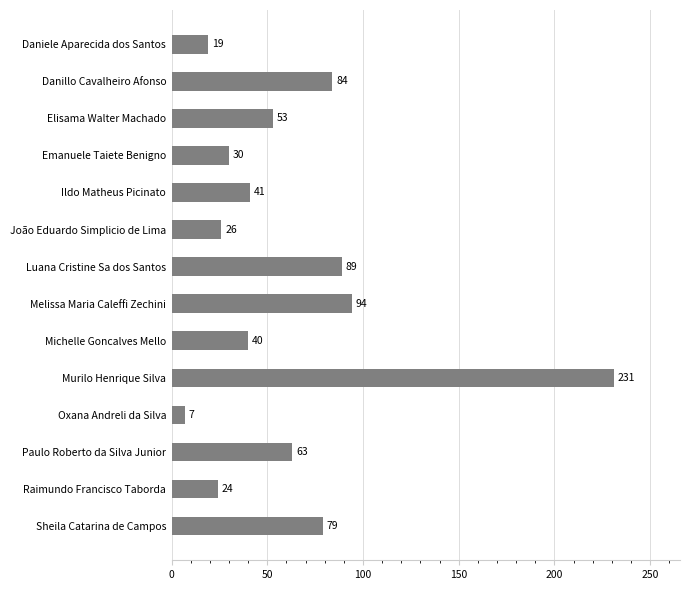

List the labels in order of value, largest first.

Murilo Henrique Silva, Melissa Maria Caleffi Zechini, Luana Cristine Sa dos Santos, Danillo Cavalheiro Afonso, Sheila Catarina de Campos, Paulo Roberto da Silva Junior, Elisama Walter Machado, Ildo Matheus Picinato, Michelle Goncalves Mello, Emanuele Taiete Benigno, João Eduardo Simplicio de Lima, Raimundo Francisco Taborda, Daniele Aparecida dos Santos, Oxana Andreli da Silva